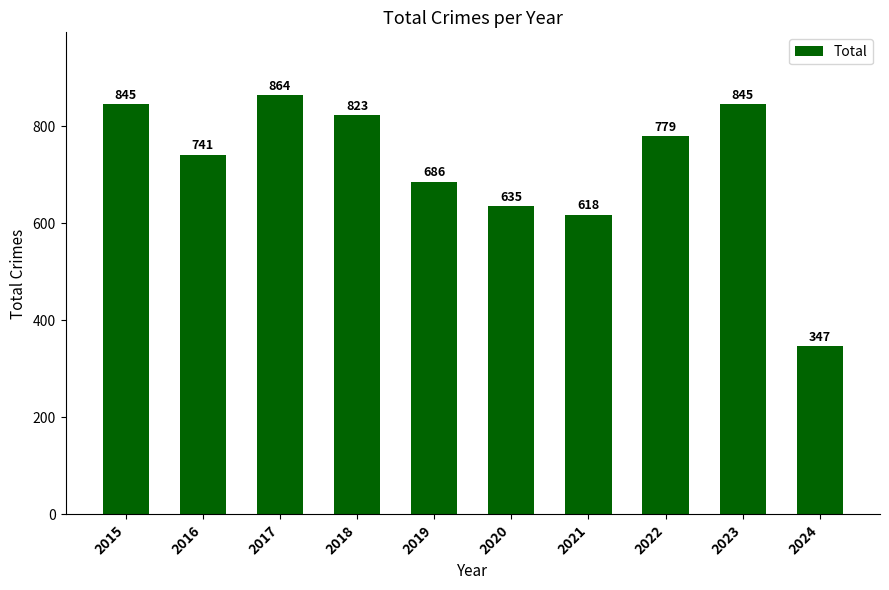

Are the bars grouped side by side (vs. stacked)?

No